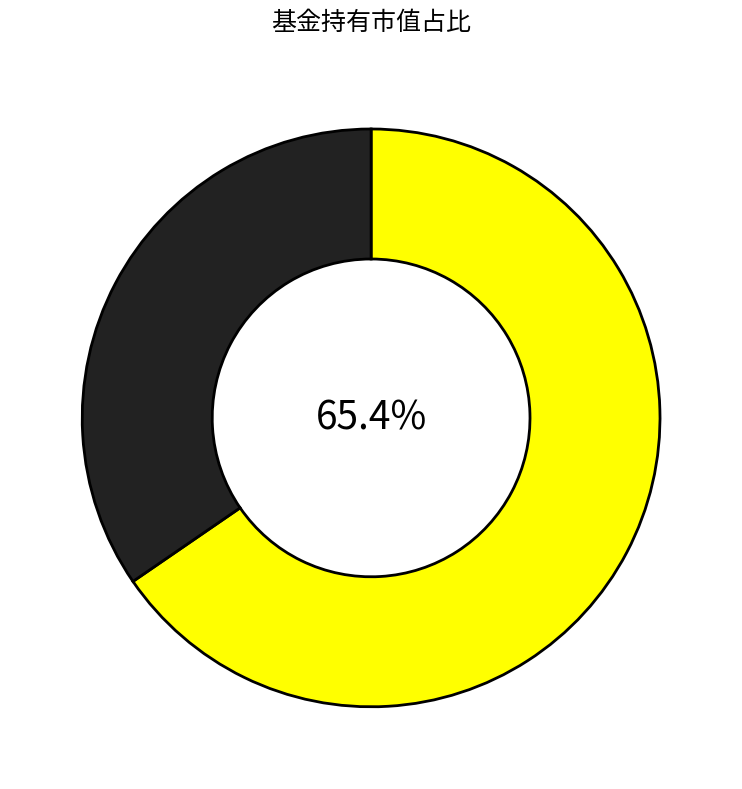

Does any single category account for the majority?

Yes